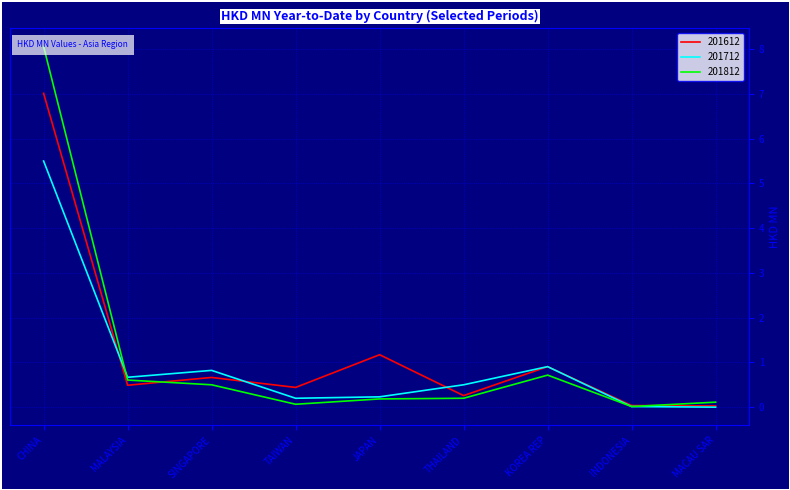

How many interior local valleys does the 201612 series have?

3